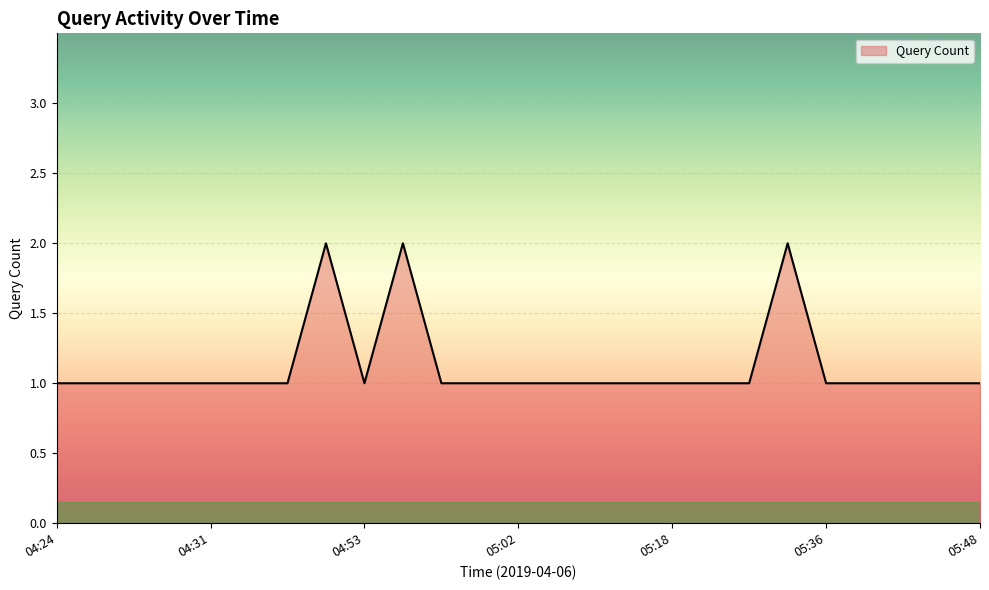

How many categories are shown in the chart?

25